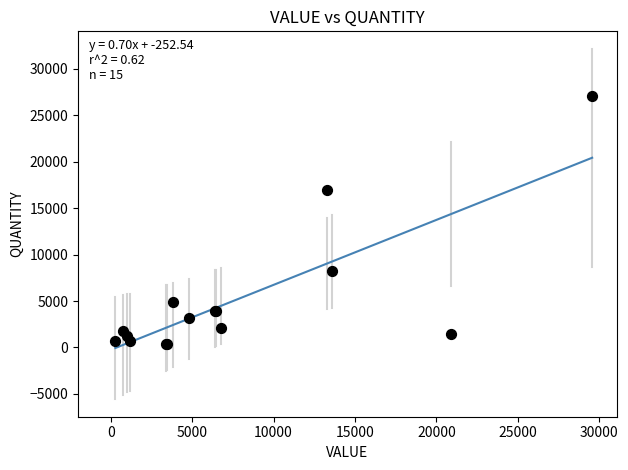

What Y value in the scatter plot is closest to 13721?

16935